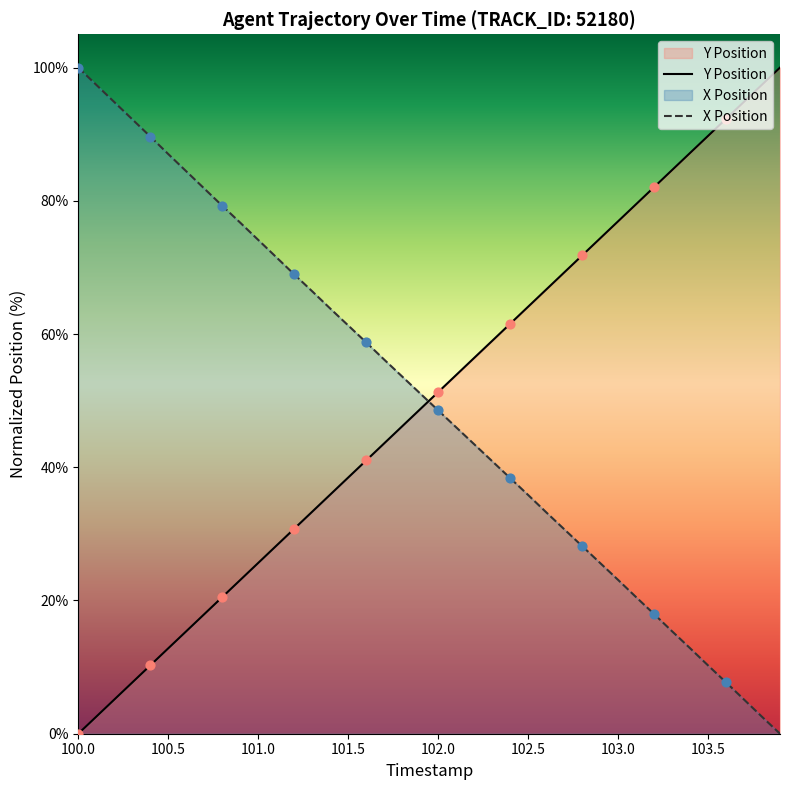

What are all the series names shown in the legend?

X Position, Y Position